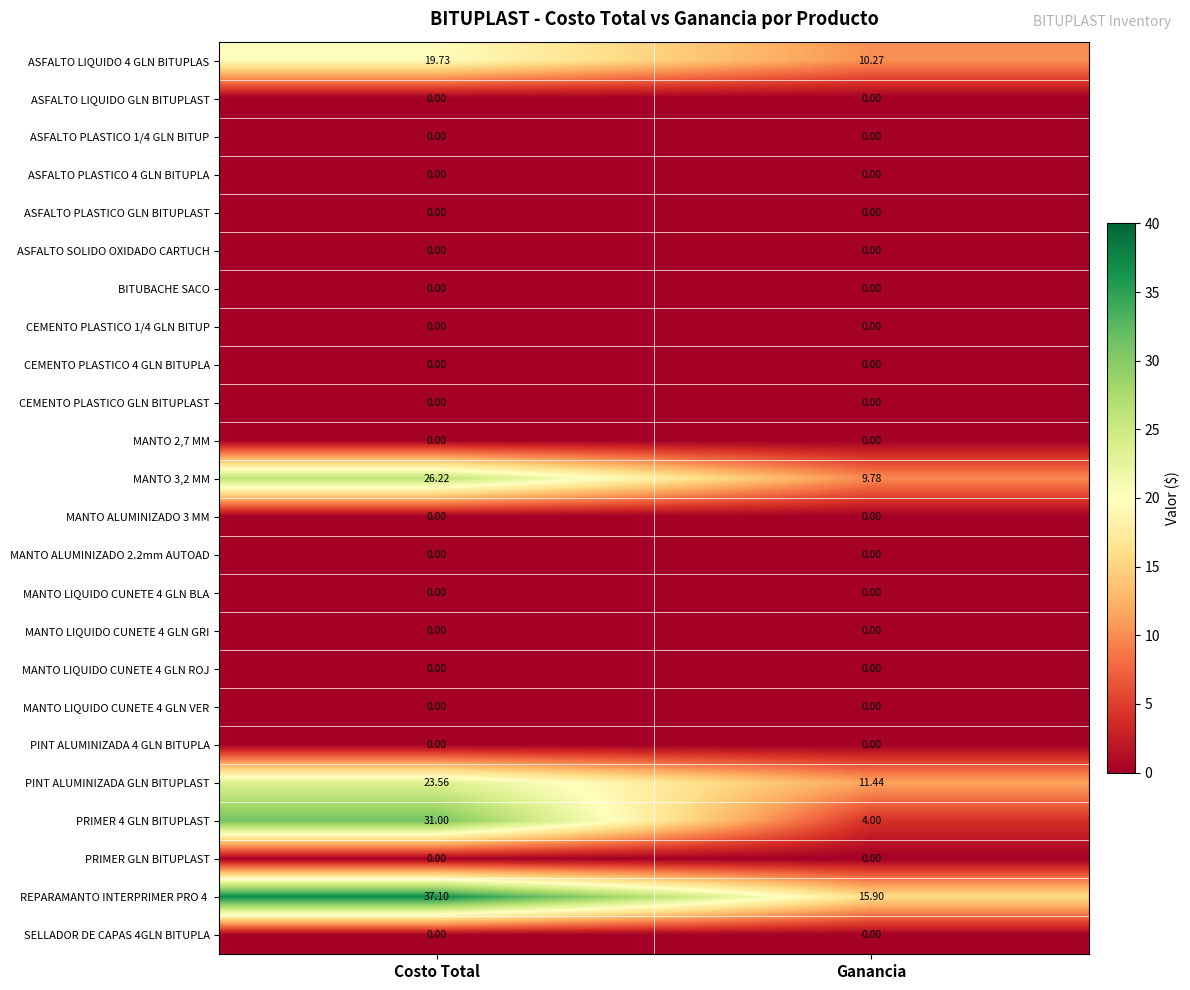

What is the greatest value displayed?

37.1